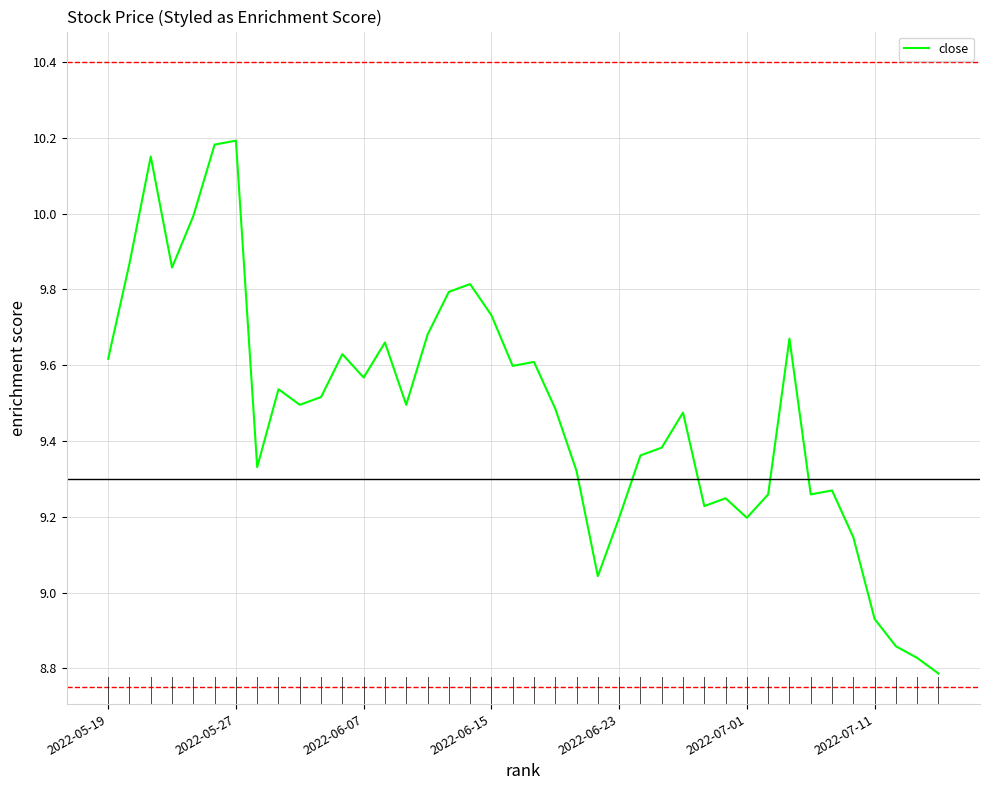

What is the difference between the maximum and minimum values?

1.4